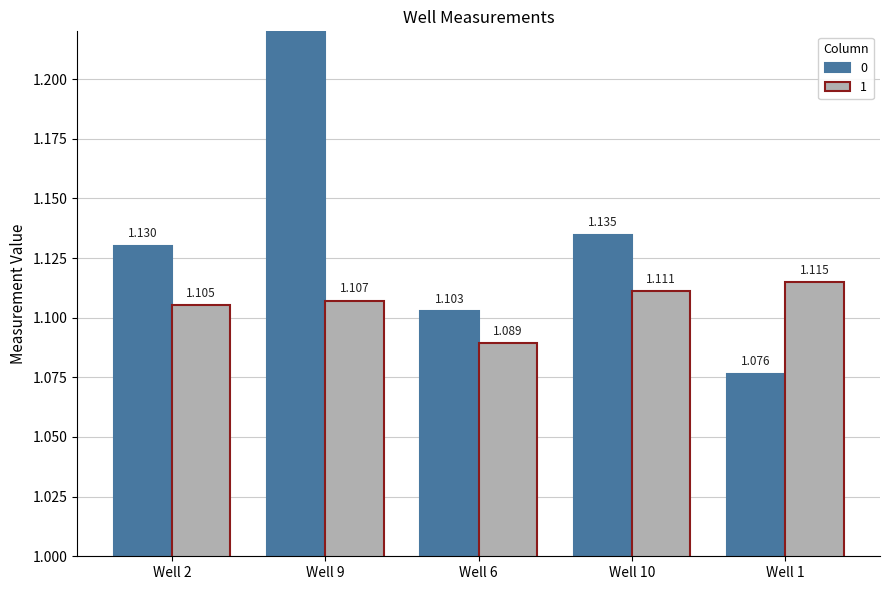

Where is 1 nearest to the value 1?

Well 6